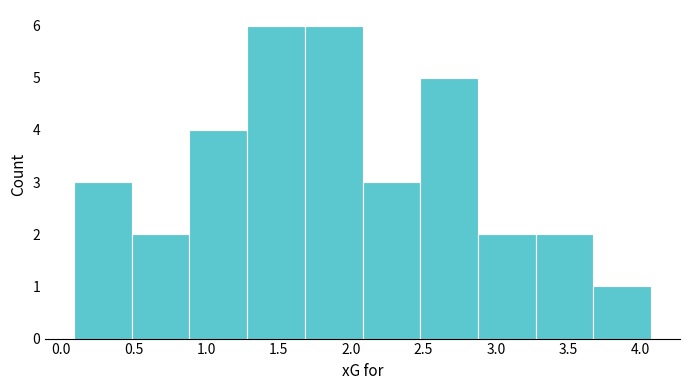

Reading left to right, list every bar in this chart as the range it spans on the x-axis followed by its height. Neither the bar edges nor the heights are printed on the chart, so give them approximately, as read against the axes.

0.10 to 0.50: 3
0.50 to 0.90: 2
0.90 to 1.30: 4
1.30 to 1.70: 6
1.70 to 2.10: 6
2.10 to 2.50: 3
2.50 to 2.90: 5
2.90 to 3.25: 2
3.25 to 3.65: 2
3.65 to 4.05: 1